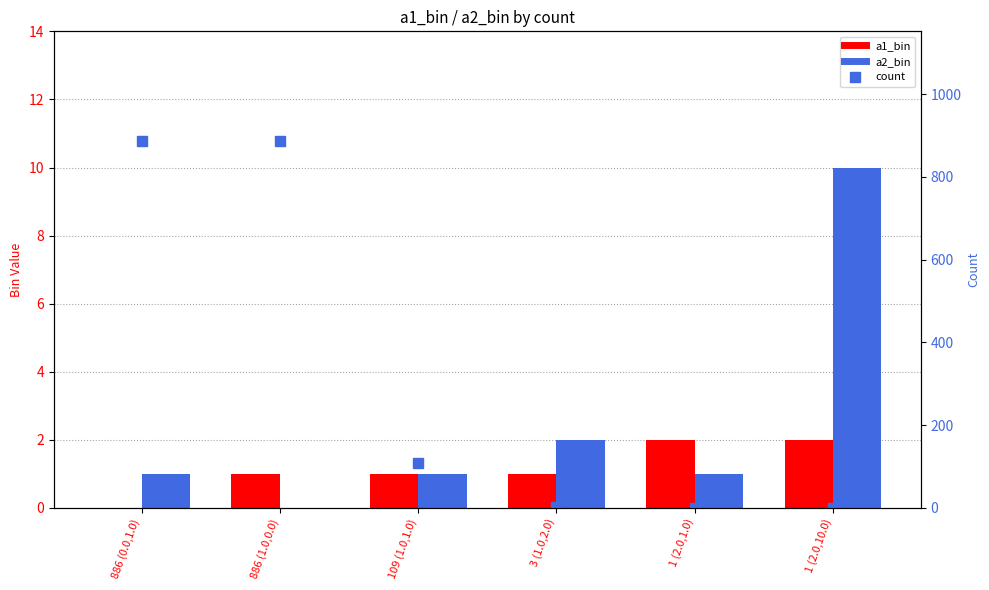

At which label does a1_bin first exceed 1?

1 (2.0,1.0)